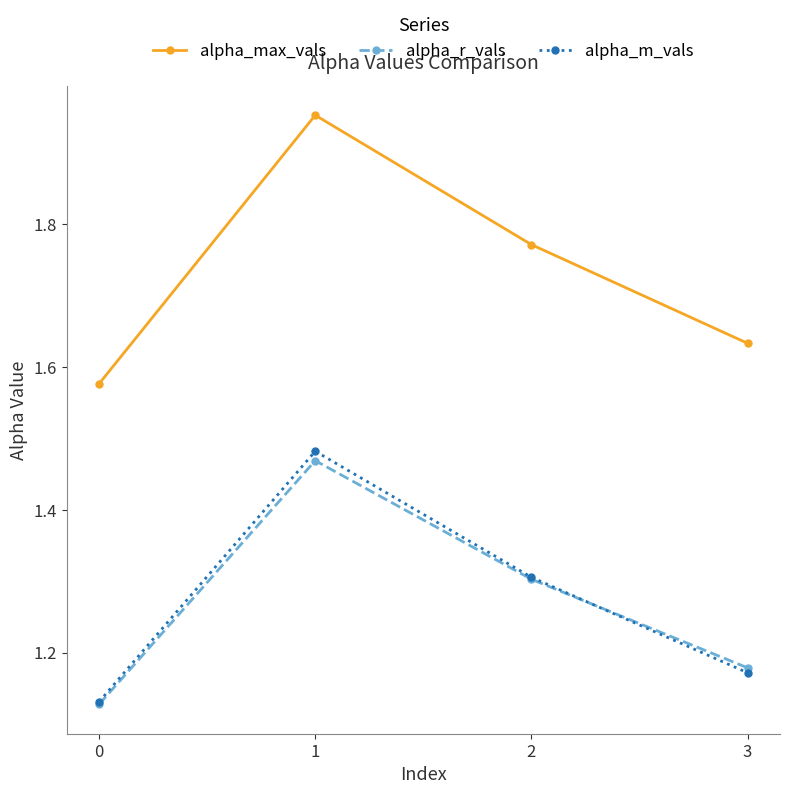

How many interior local peaks does the alpha_m_vals series have?

1